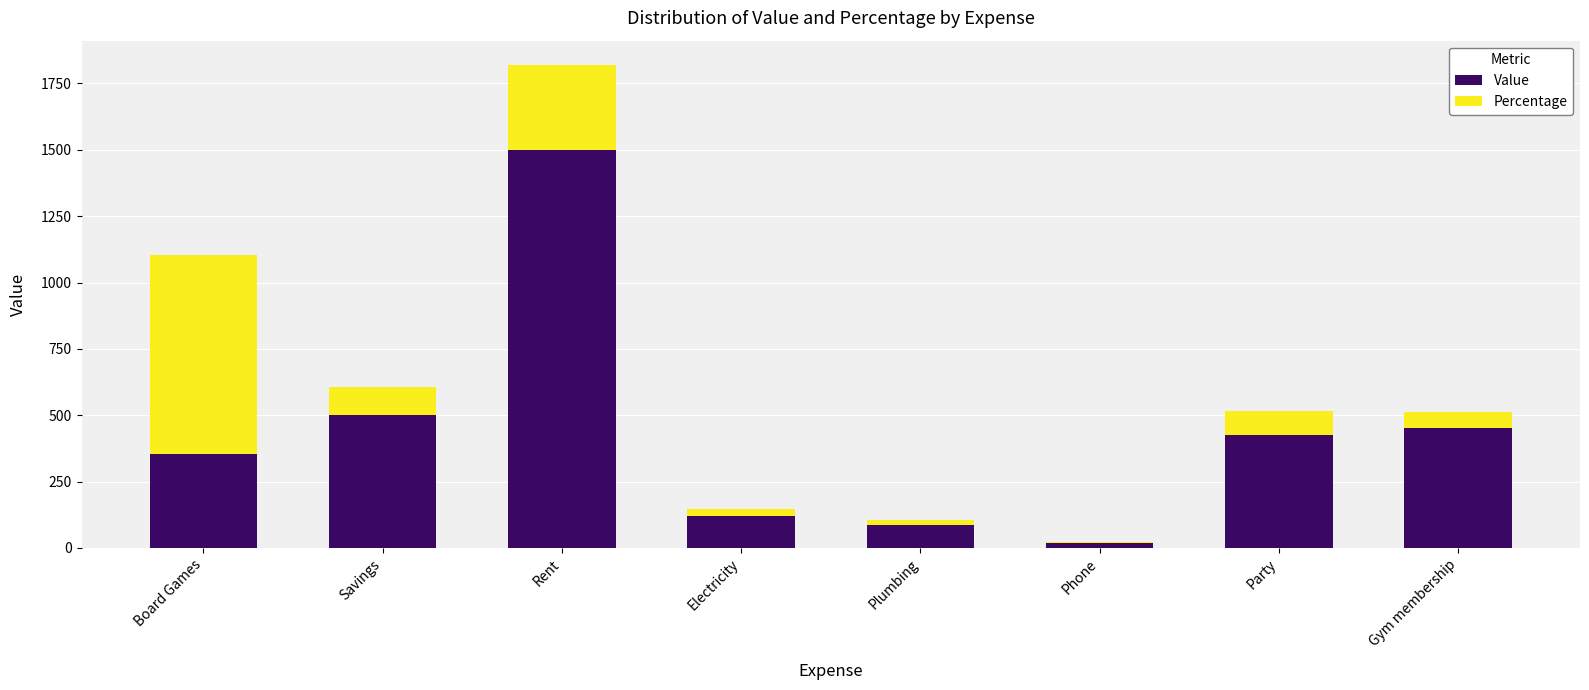

What are all the series names shown in the legend?

Value, Percentage